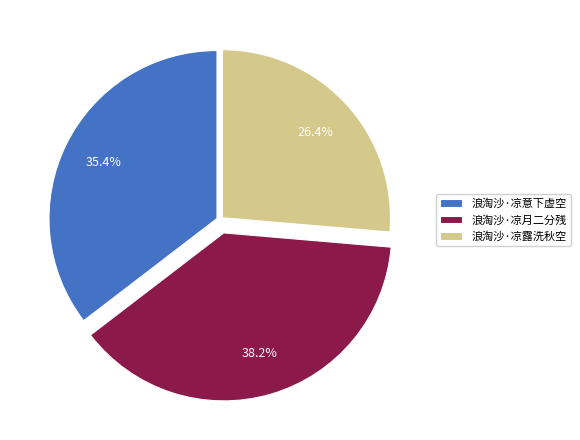

To the nearest percent, what is the average slice percentage?

33%